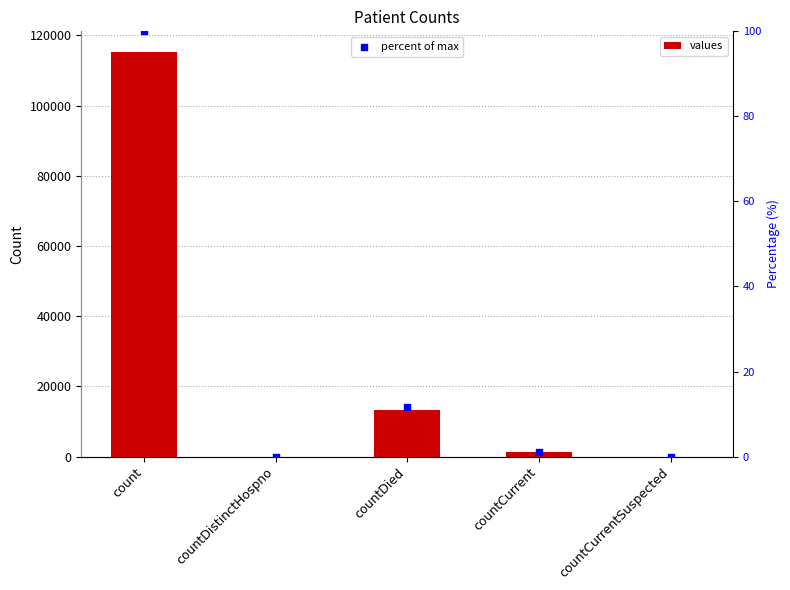

What is the total value across all series at count?

115479.0